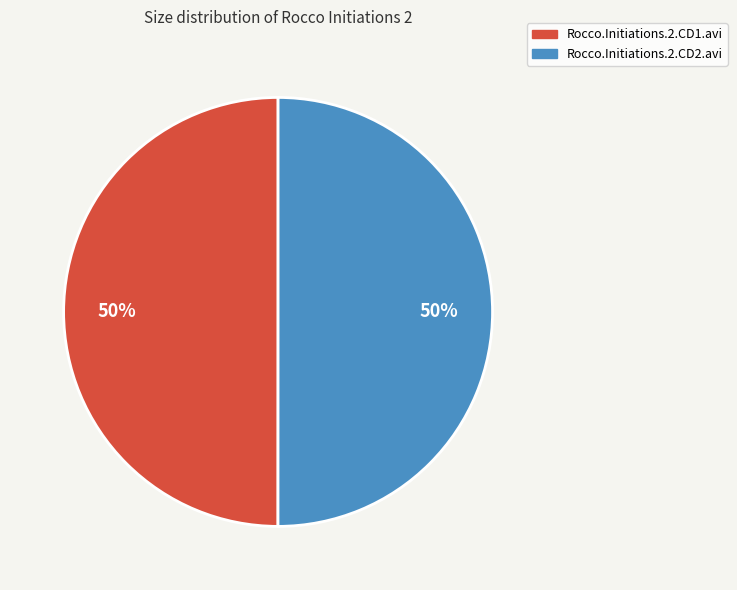

What is the ratio of the value at Rocco.Initiations.2.CD2.avi to the value at Rocco.Initiations.2.CD1.avi?

1.0